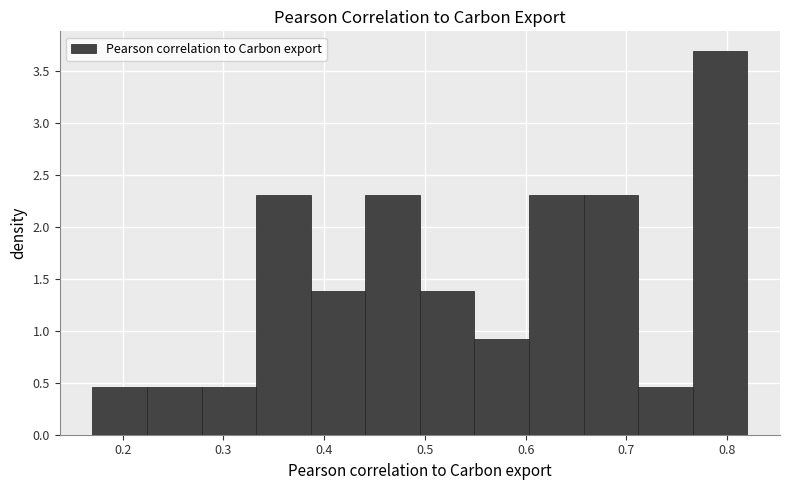

What is the height of the bar covering 0.33 to 0.39 on the x-axis? Neither the bar edges nor the heights are printed on the chart, so give them approximately, as read against the axes.

2.30